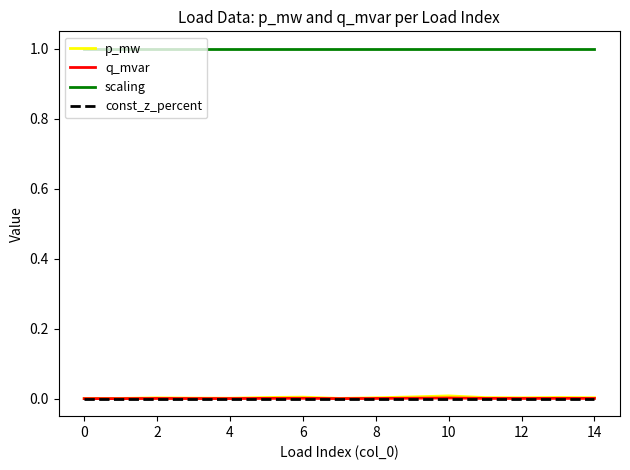

Which series has the largest range (max minus min)?

p_mw